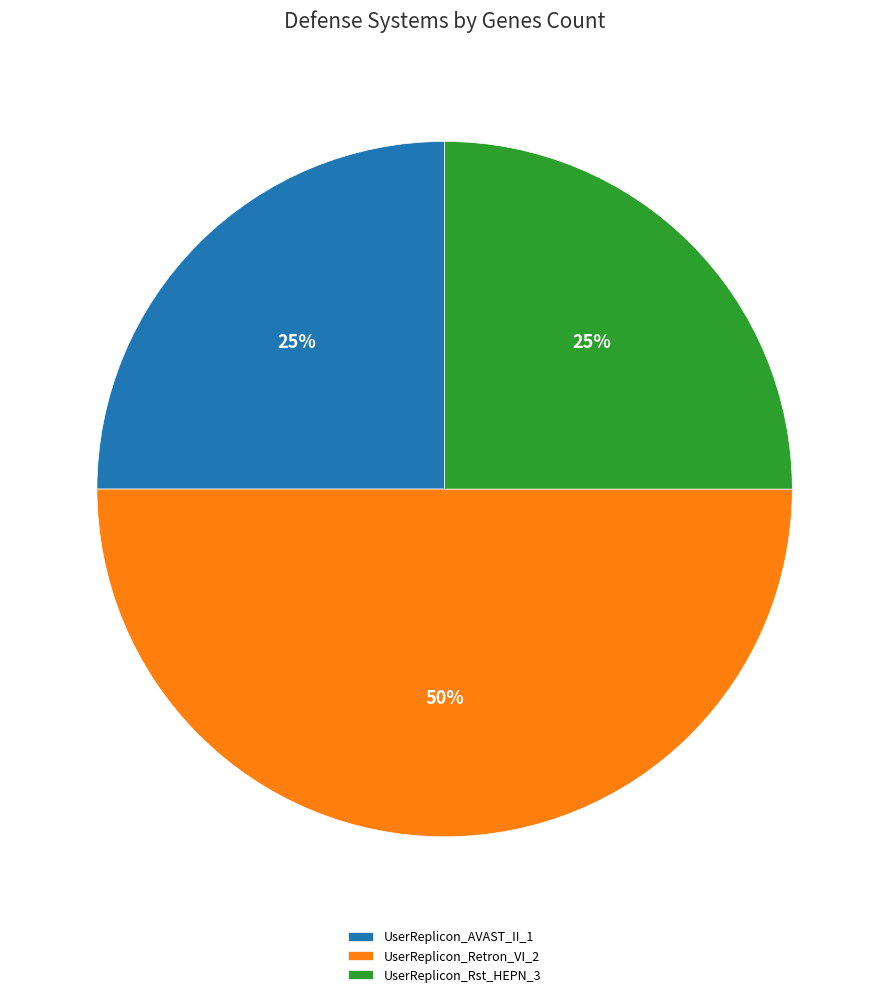

Does UserReplicon_AVAST_II_1 account for over 50% of the chart?

No